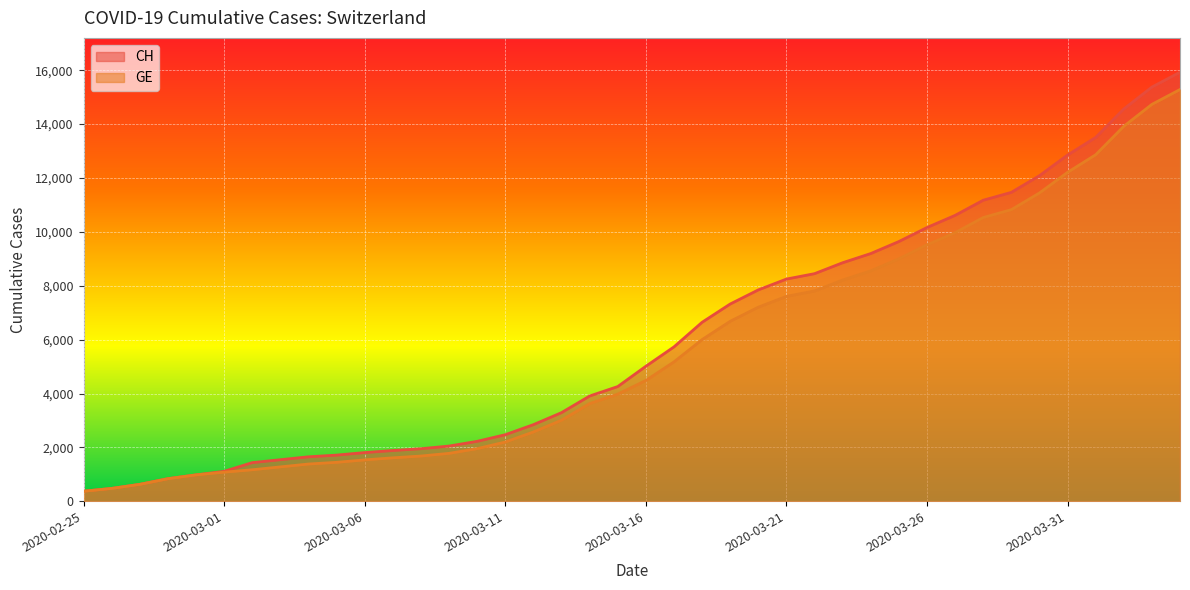

The value of CH at 2020-03-20 is 10495. True or false?

False